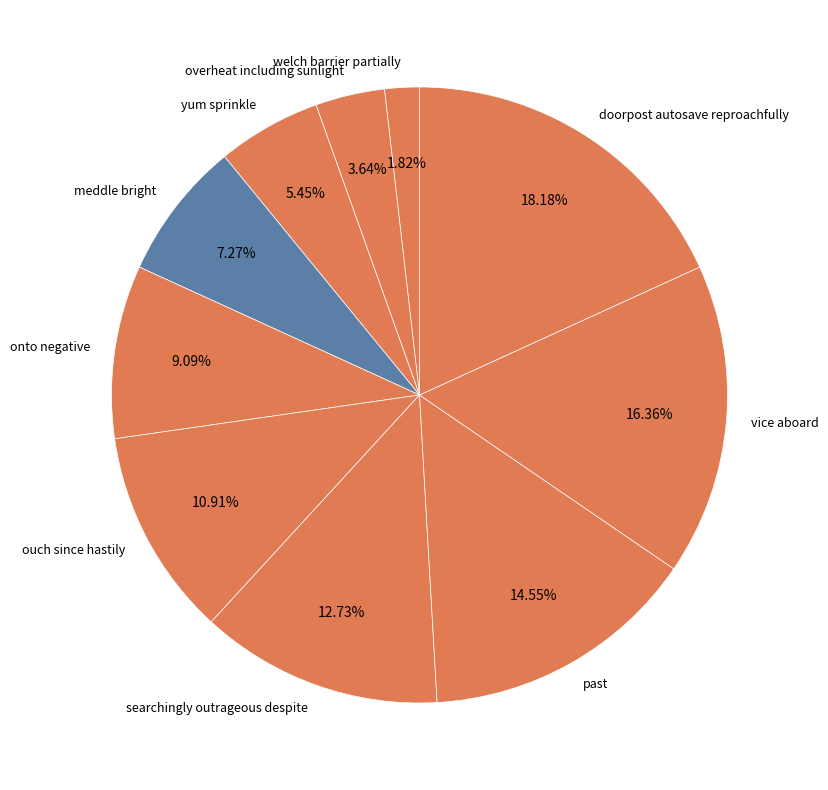

What percentage is the welch barrier partially slice, to the nearest percent?

2%